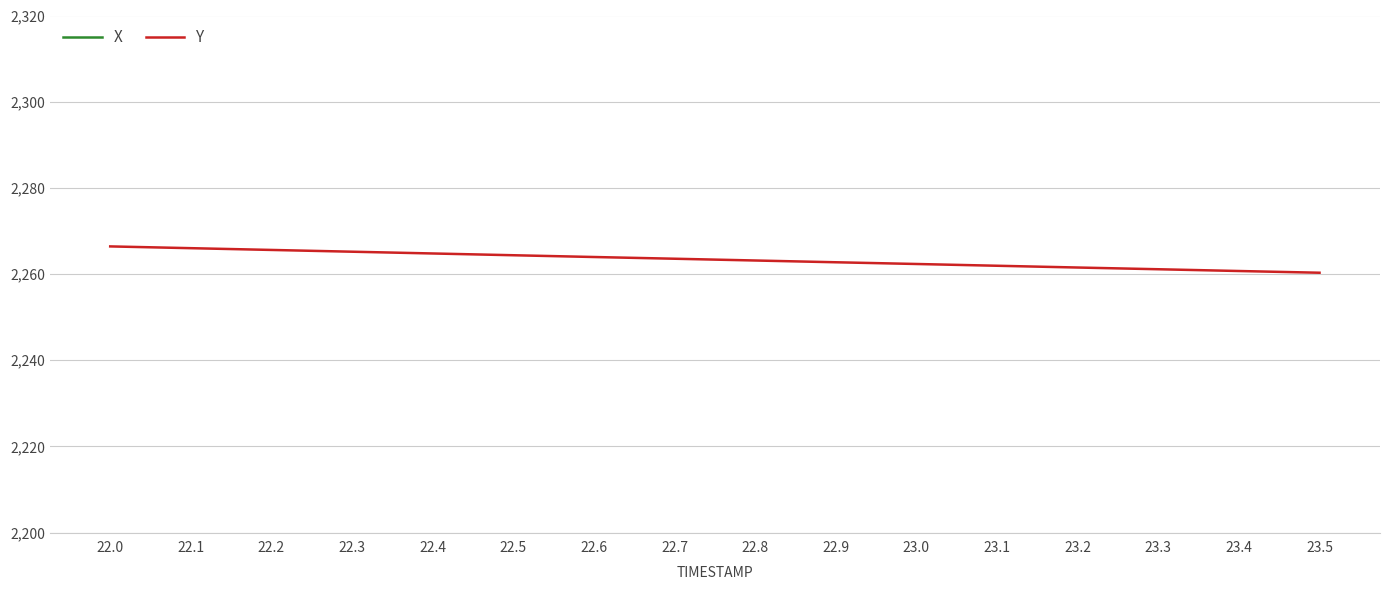

Does the chart display data point markers on the line(s)?

No